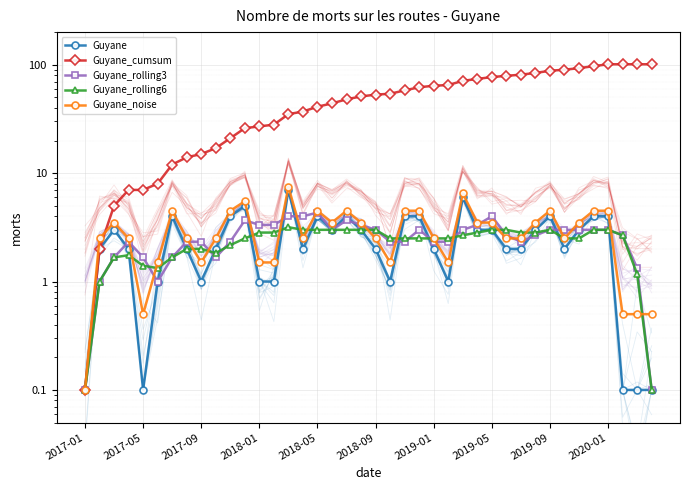

What is the smallest value displayed?

0.1